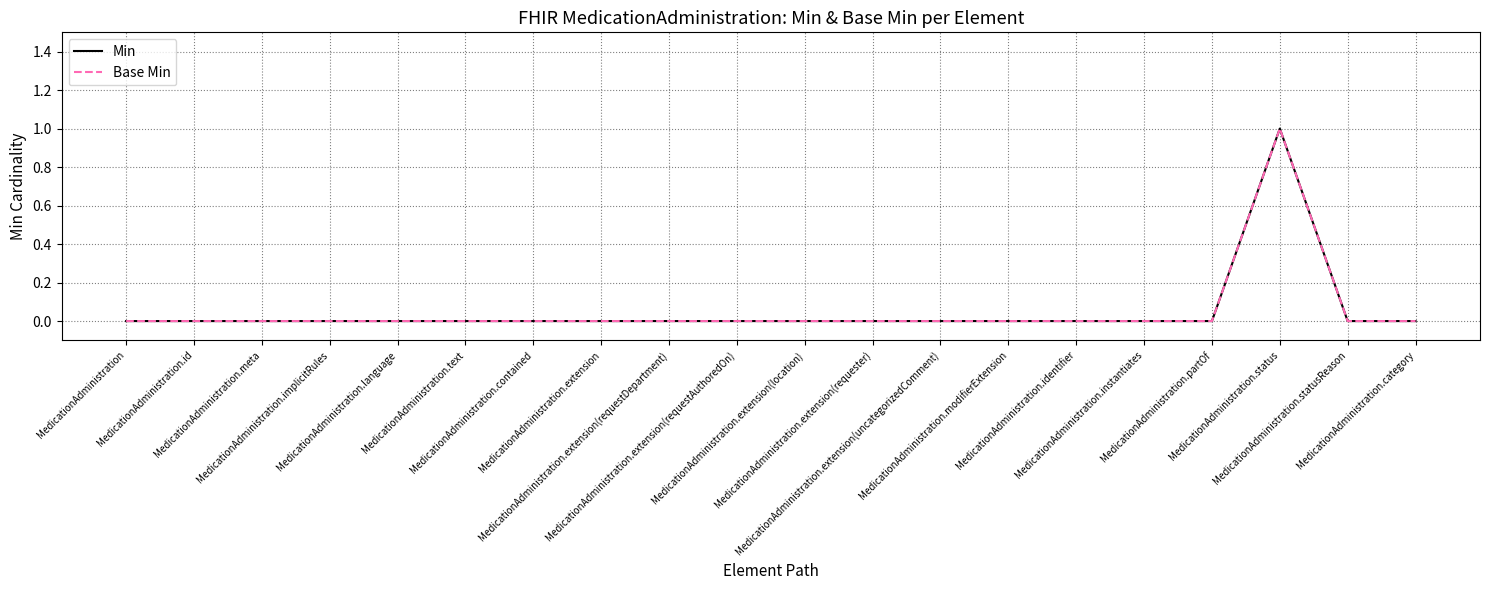

Does the chart display data point markers on the line(s)?

No